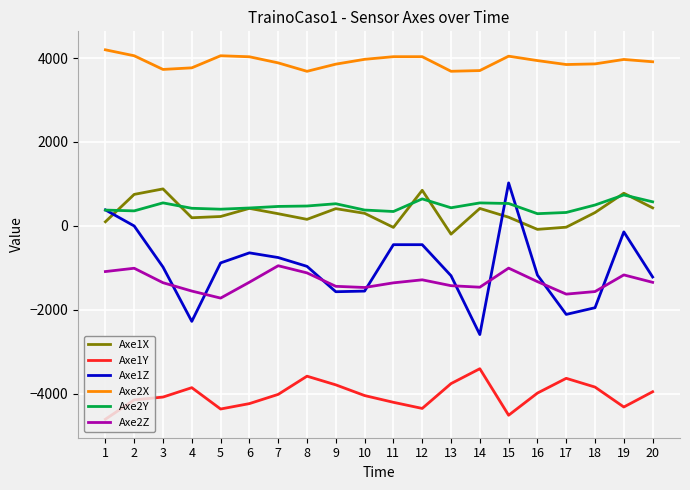

Is the value of Axe1Y at 16 greater than the value of Axe1Z at 12?

No